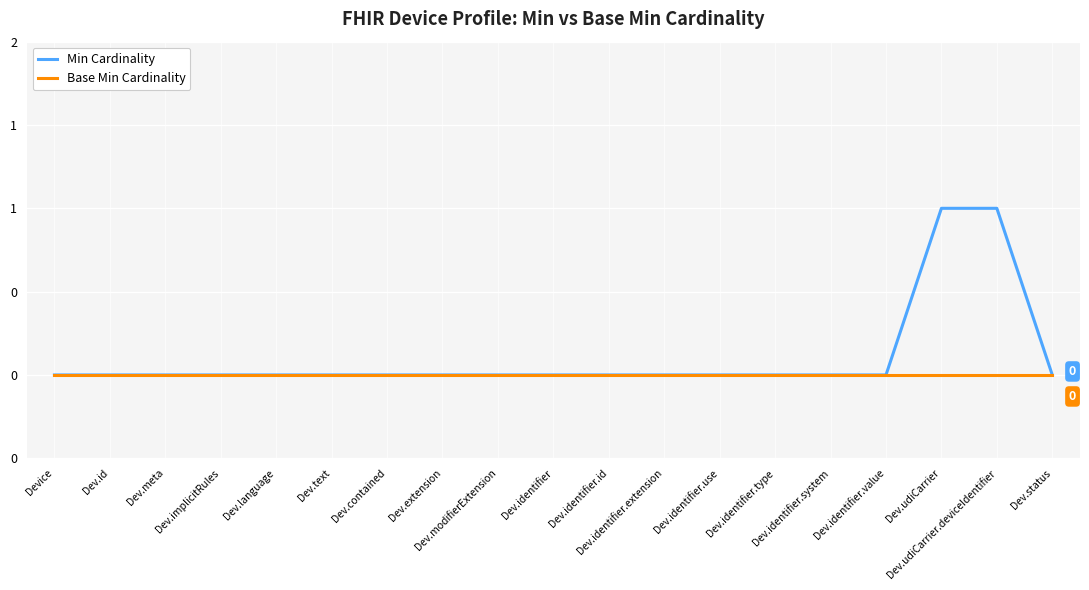

Does the chart display data point markers on the line(s)?

No